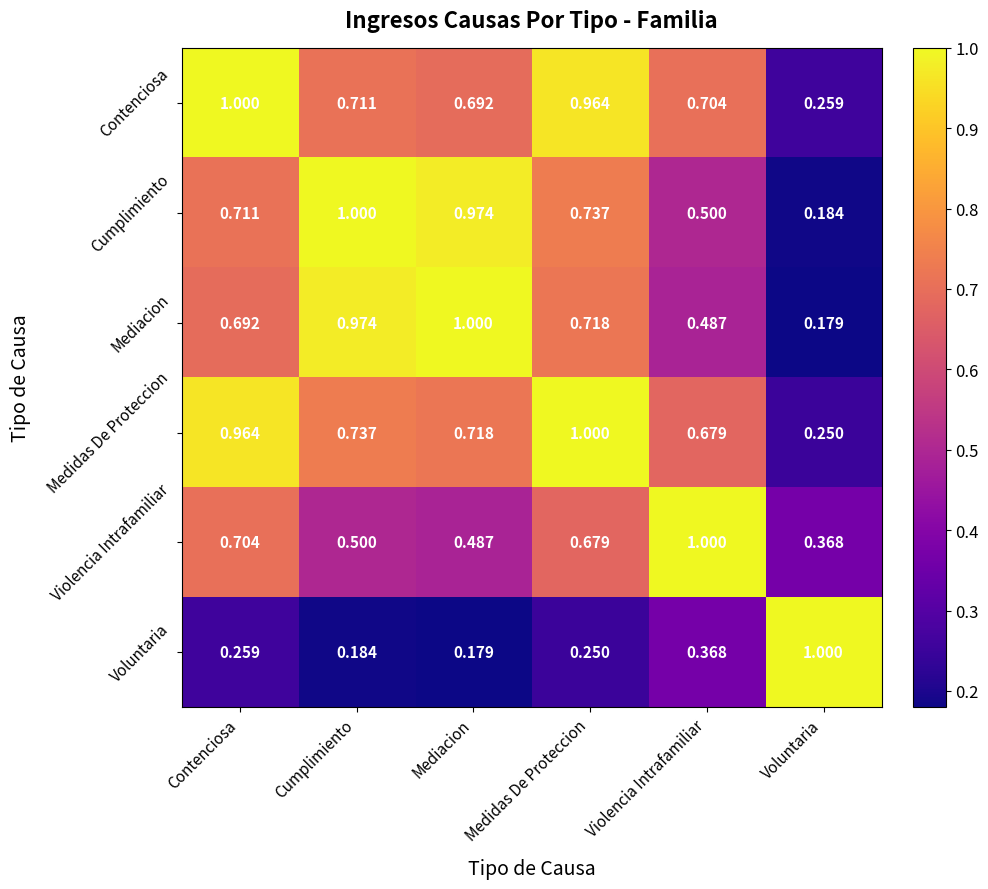

At which label does Contenciosa reach its minimum?

Voluntaria